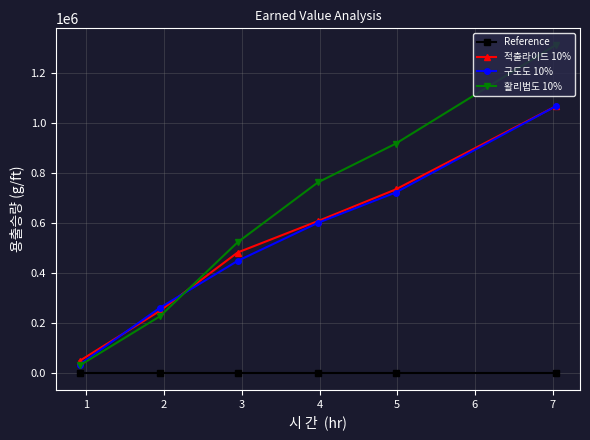

What are all the series names shown in the legend?

Reference, 적출라이드 10%, 구도도 10%, 활리법도 10%